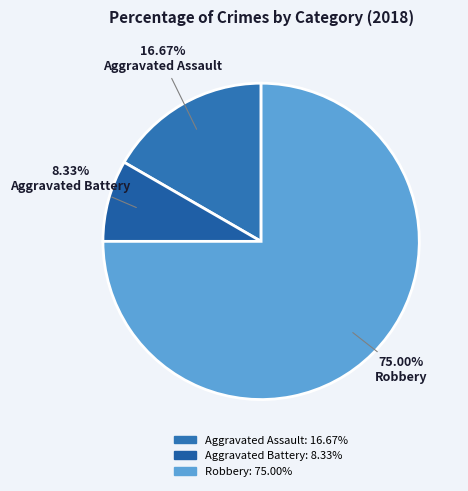

Is the sum of Aggravated Battery and Aggravated Assault greater than half?

No